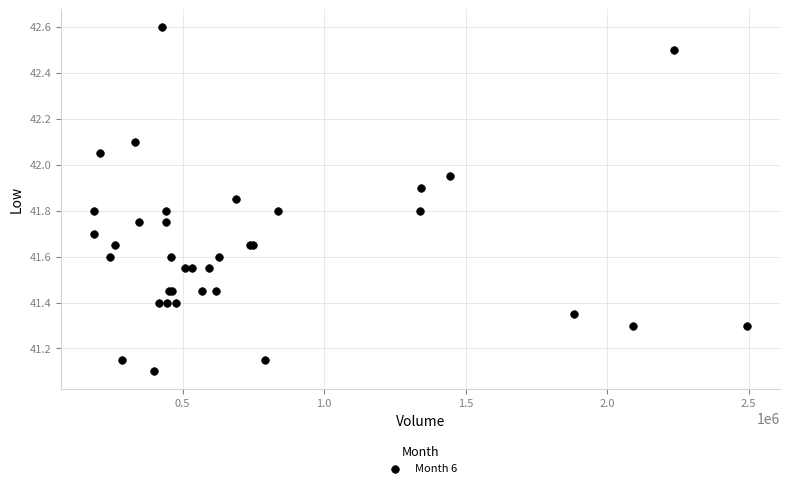

What Y value in the scatter plot is closest to 41?

41.1